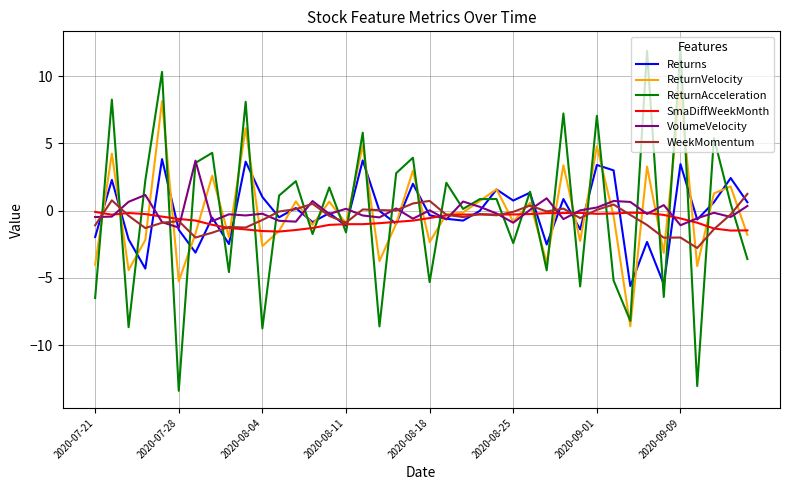

What is the lowest value of the ReturnAcceleration series?

-13.4